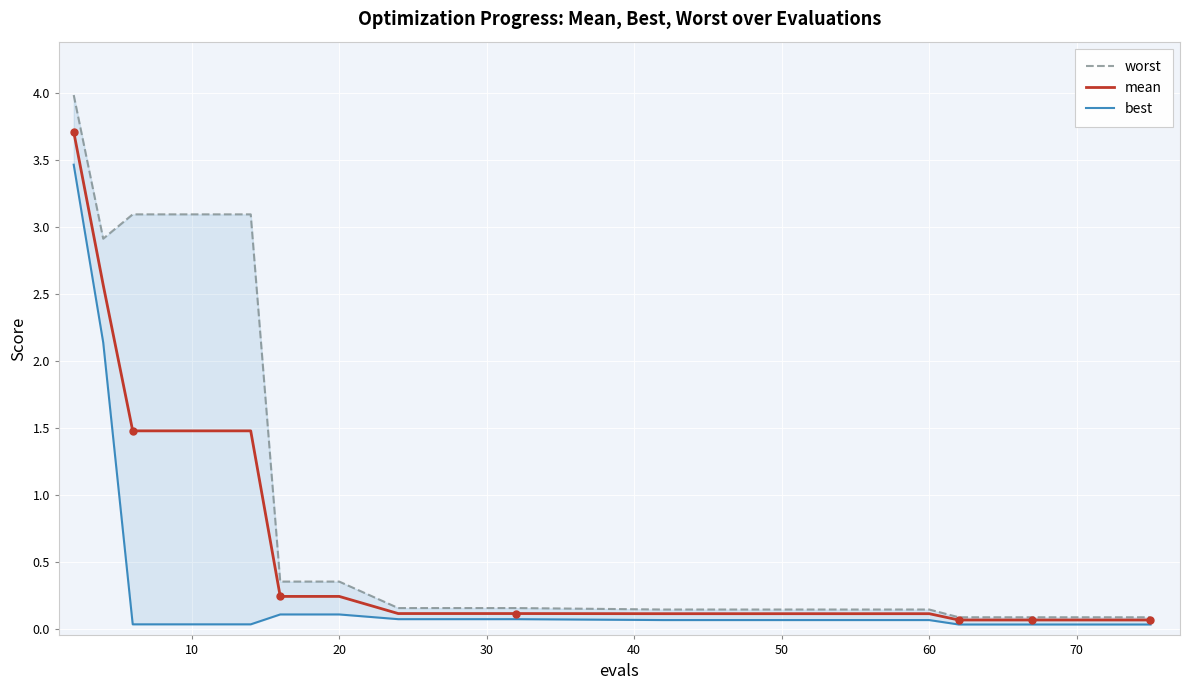

What is the lowest value of the mean series?

0.1